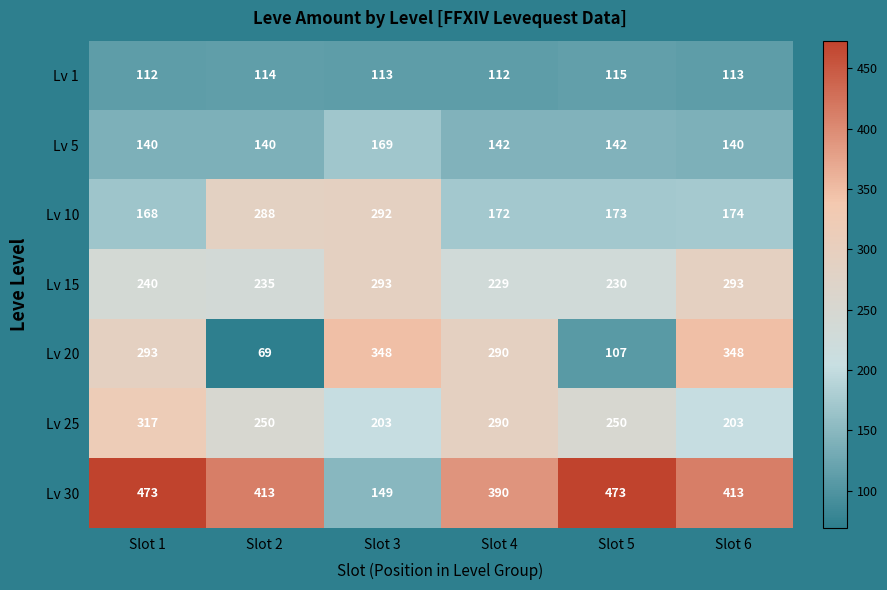

The Lv 10 series shows 220 at Slot 1. True or false?

False